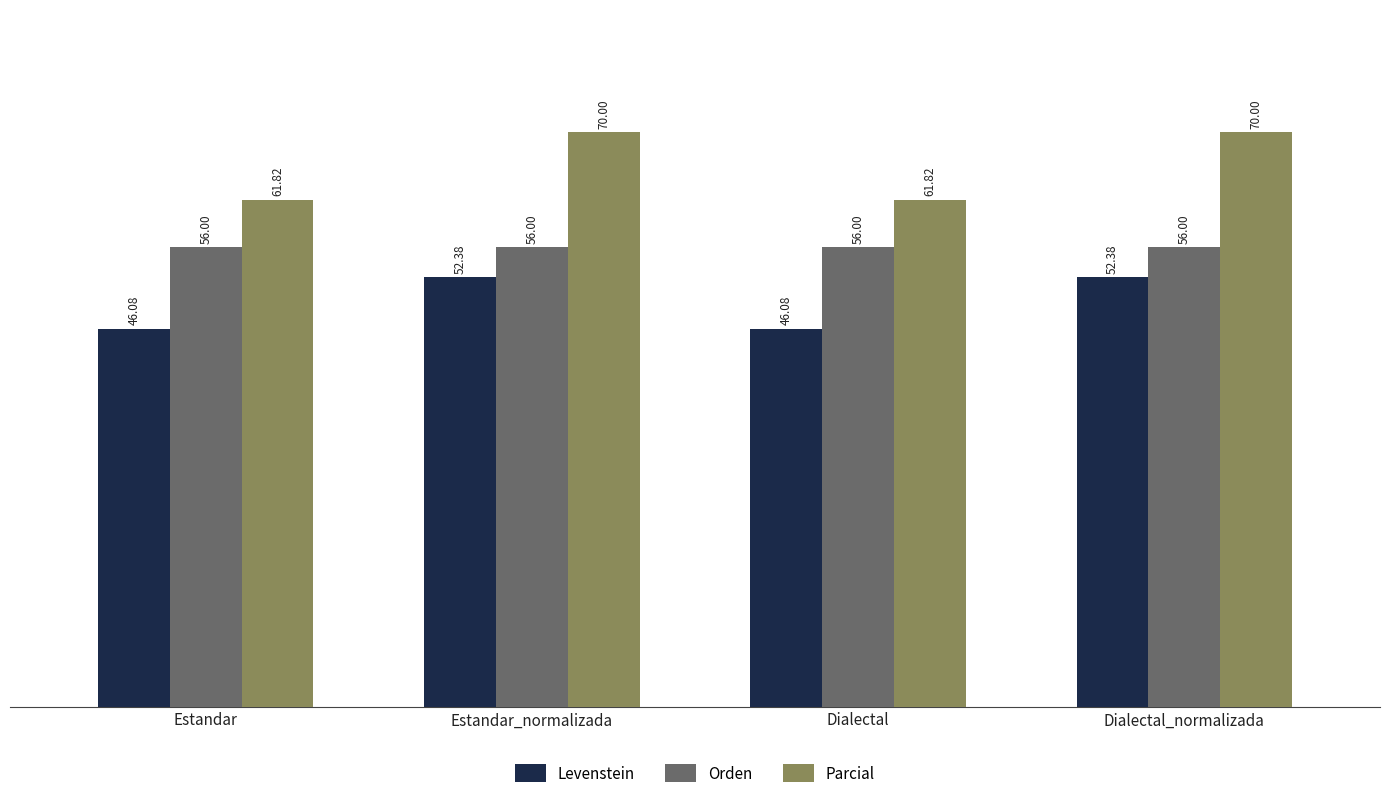

What position from the left is Estandar?

1